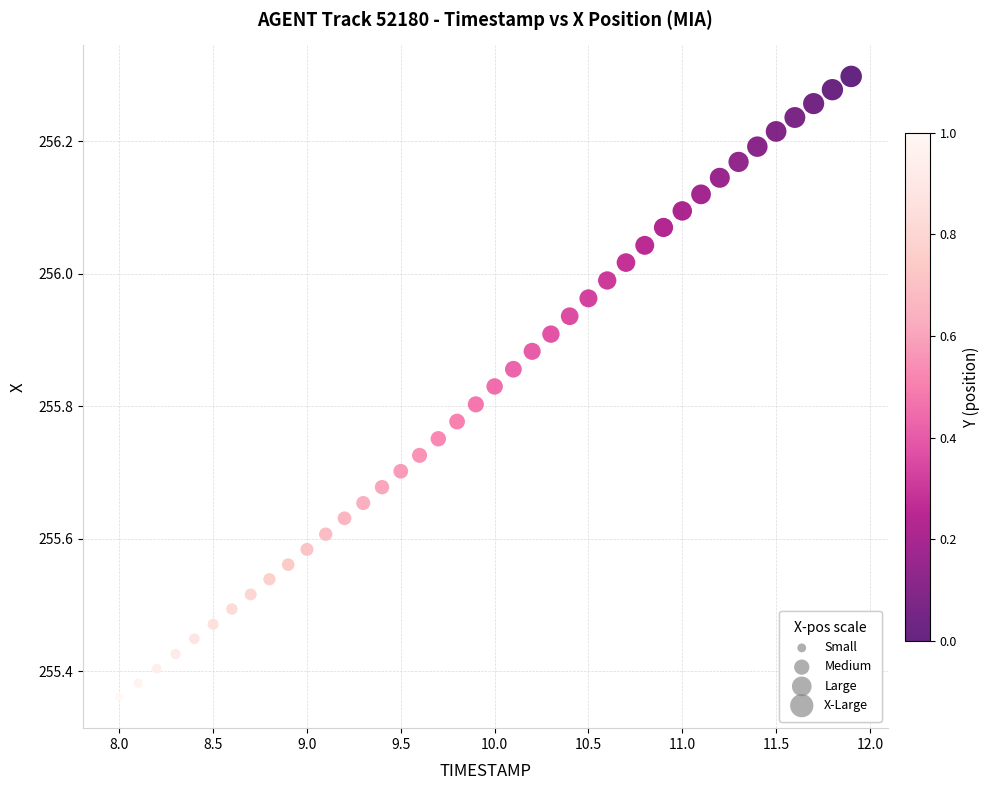

What is the range of X values (max minus min)?

3.9